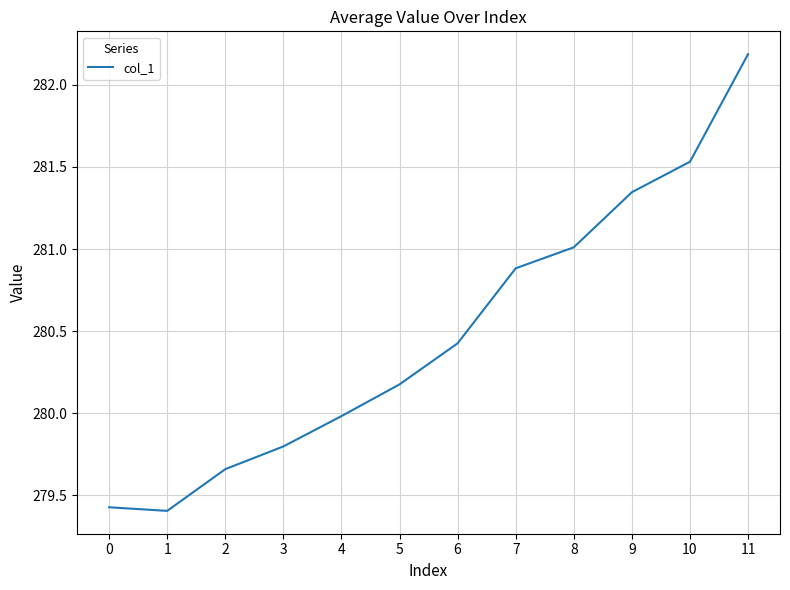

Which category has the highest value across all series?

11